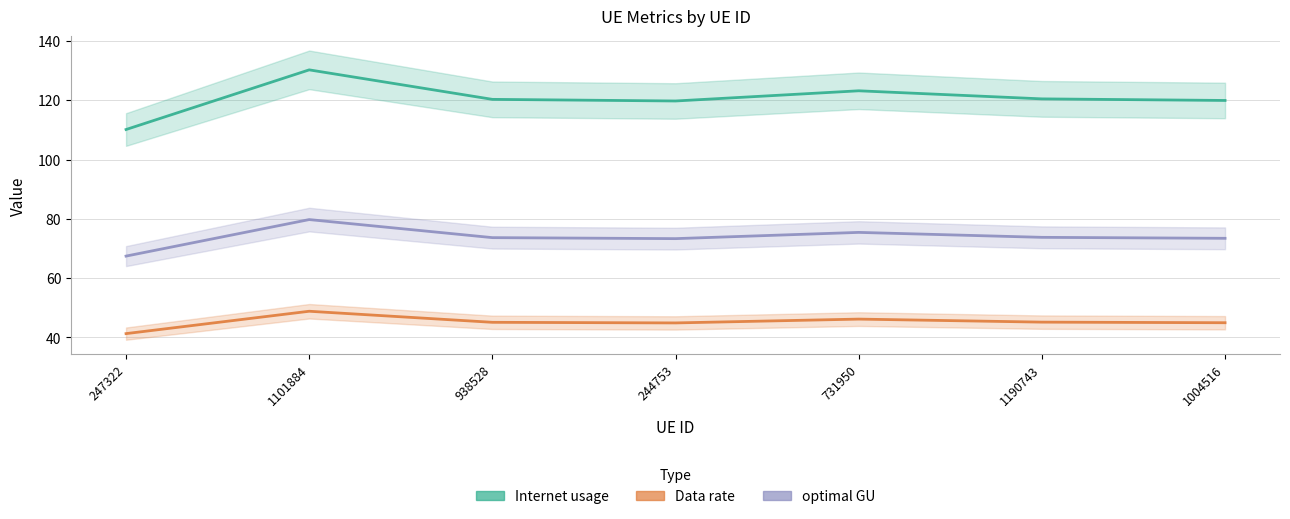

List the series in order of their peak value, highest first.

Internet usage, optimal GU, Data rate